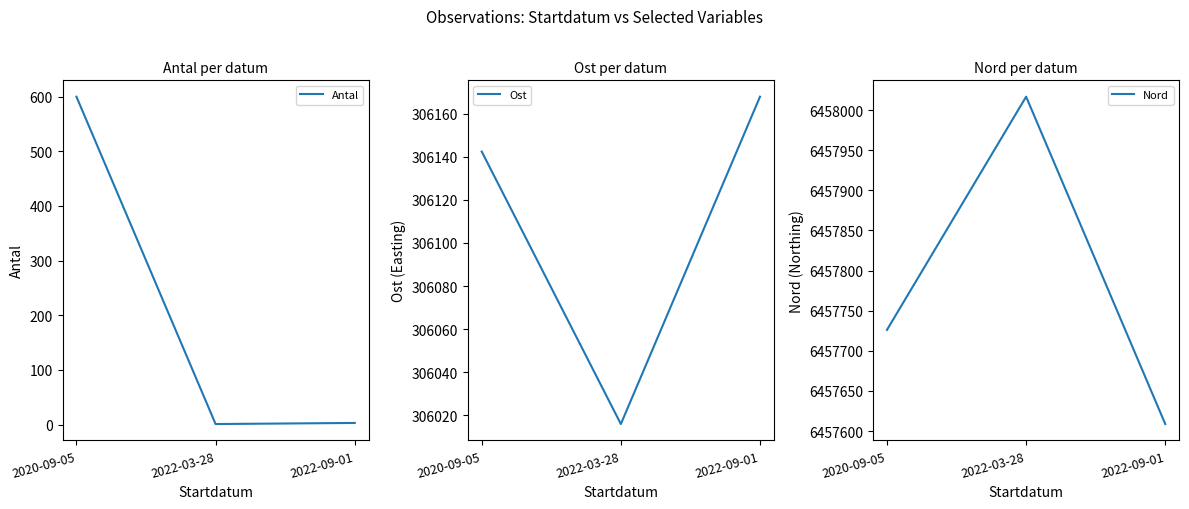

What is the sum of the Ost values at 2022-03-28 and 2022-09-01?

612183.9